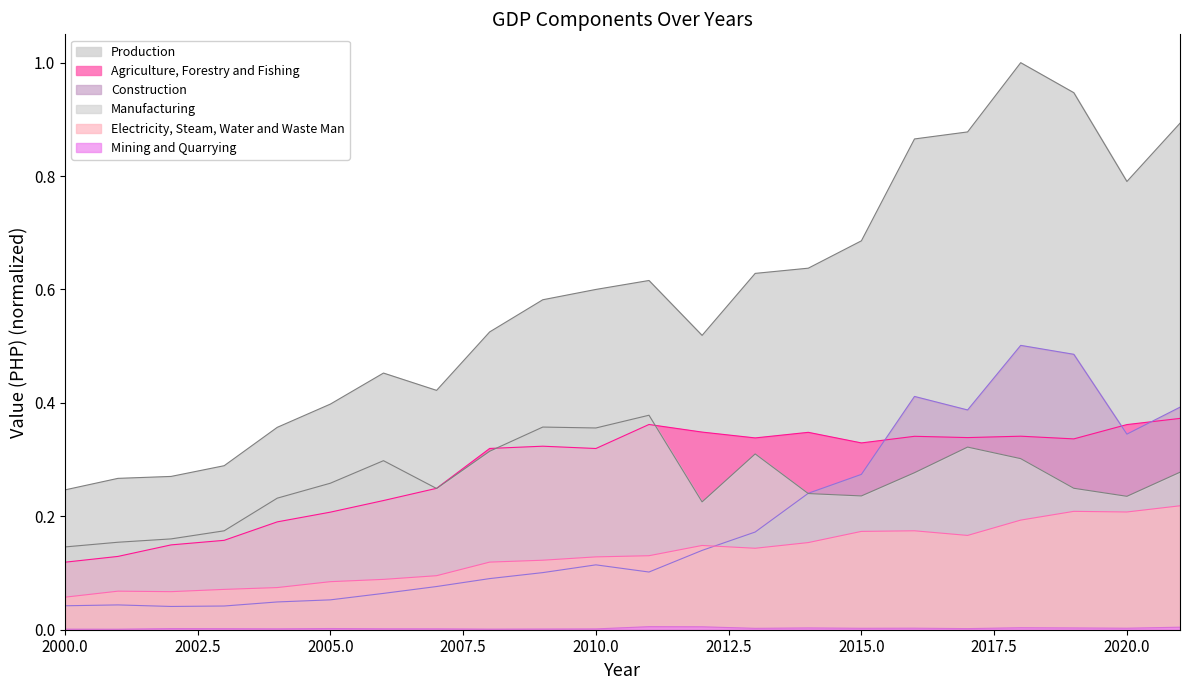

Which category has the highest value across all series?

2018